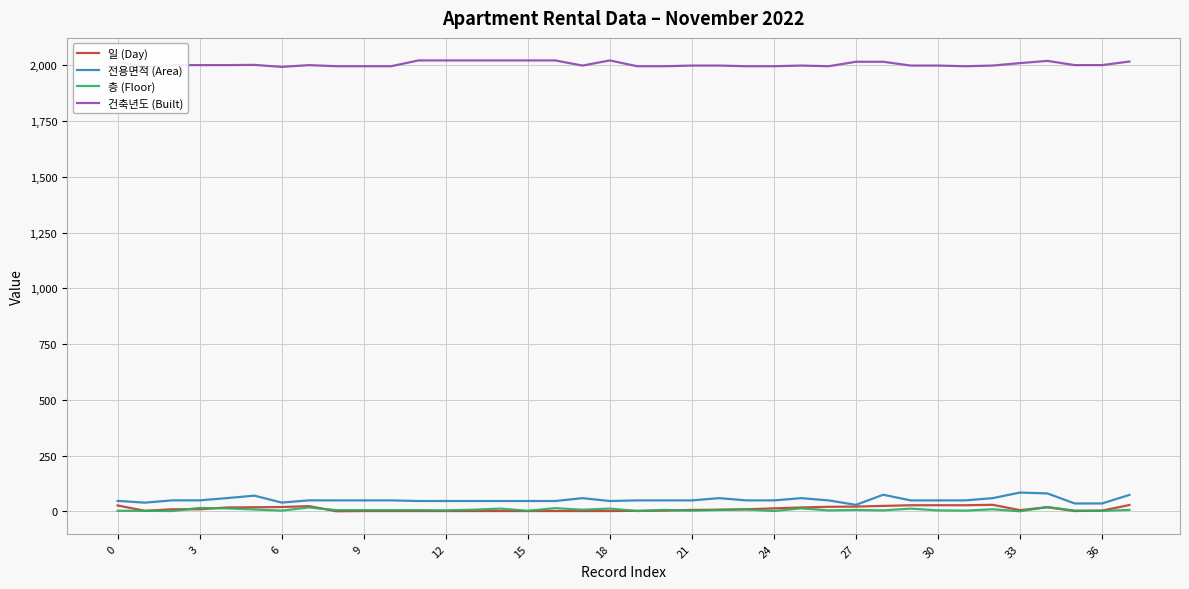

How many interior local peaks does the 전용면적 (Area) series have?

7